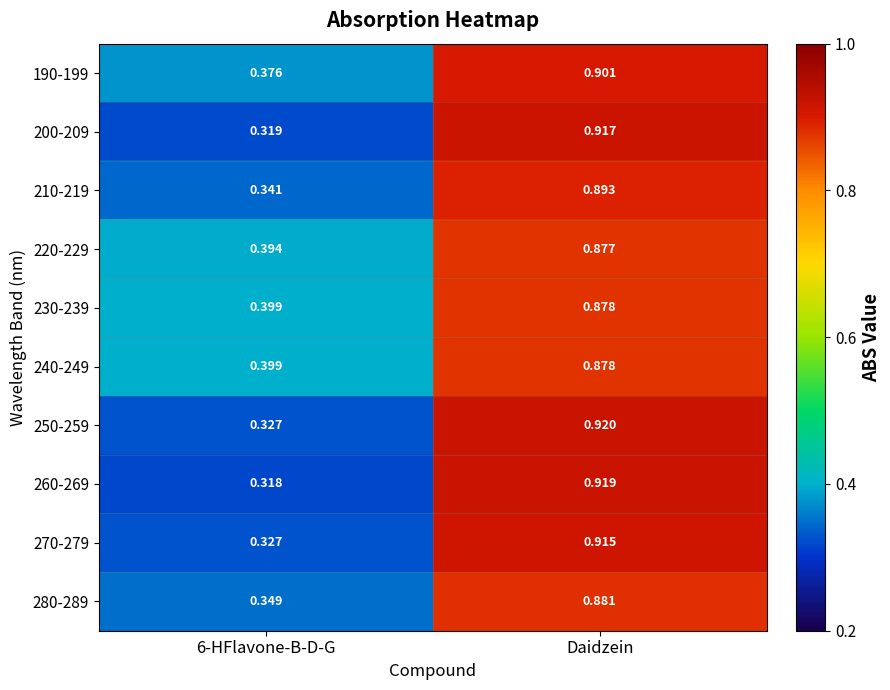

Is the value of 200-209 at Daidzein greater than the value of 250-259 at 6-HFlavone-B-D-G?

Yes